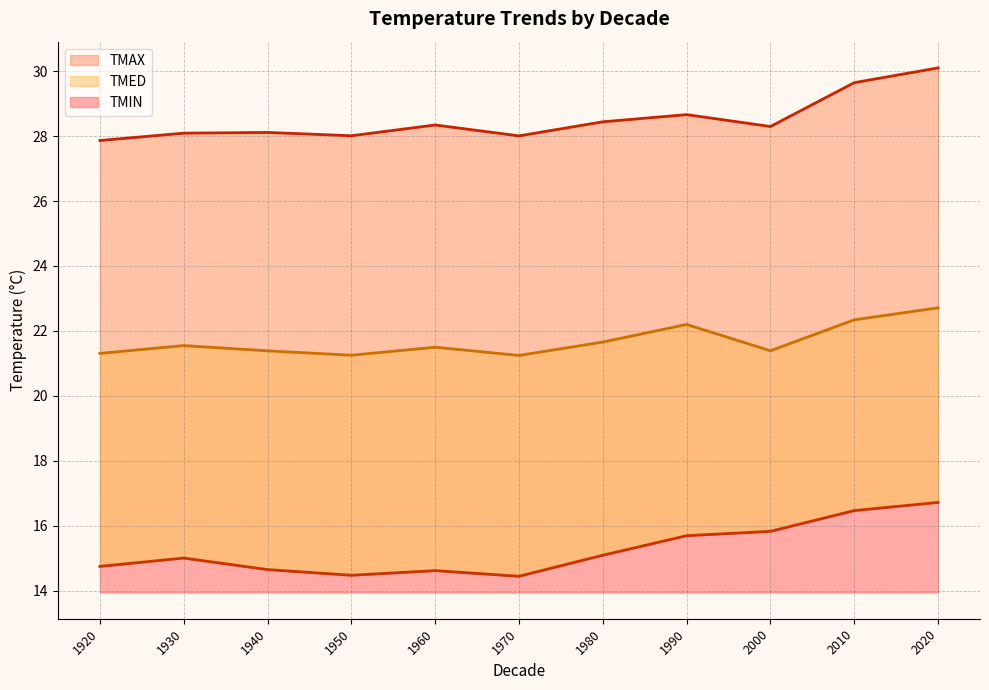

True or false: TMIN and TMED intersect in this chart.

False